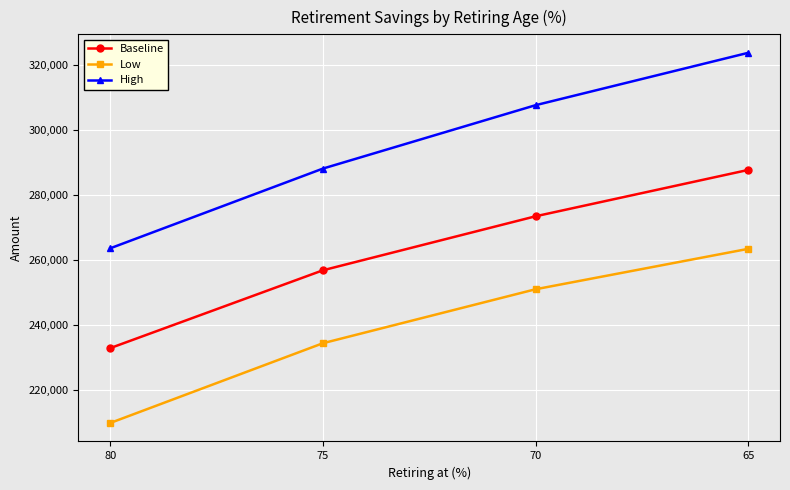

At how many categories does at least one series exceed 223338?

4